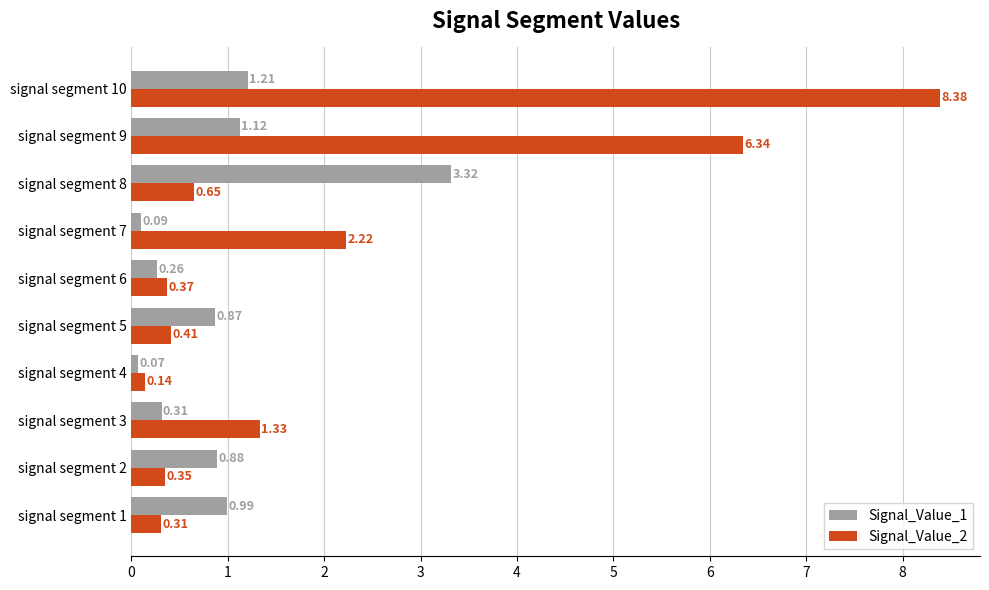

Rank the series by their maximum value, from lowest to highest.

Signal_Value_1, Signal_Value_2